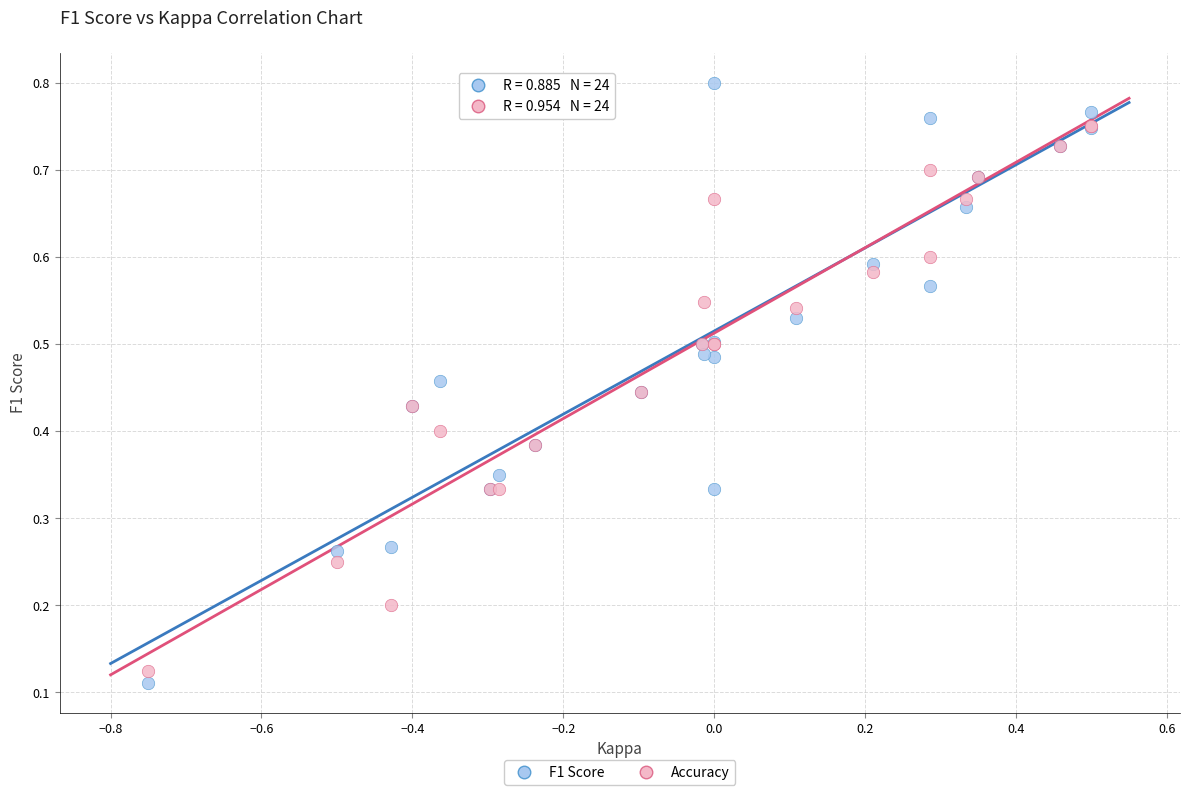

Which series reaches the maximum Y coordinate?

F1 Score